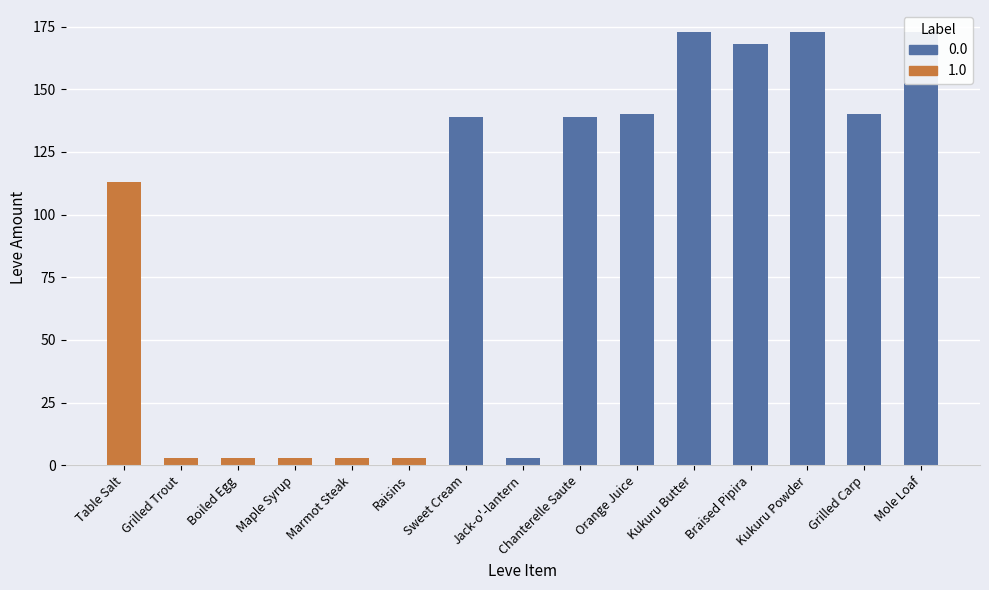

What is the value of the 1st bar from the left?

113